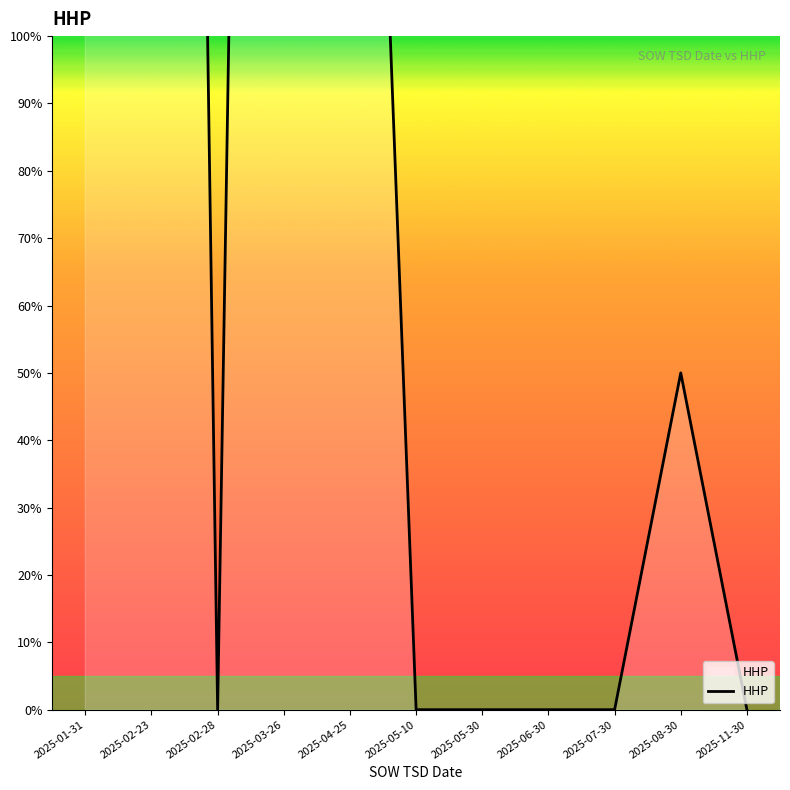

At which category does the data reach its first local valley?

2025-02-28